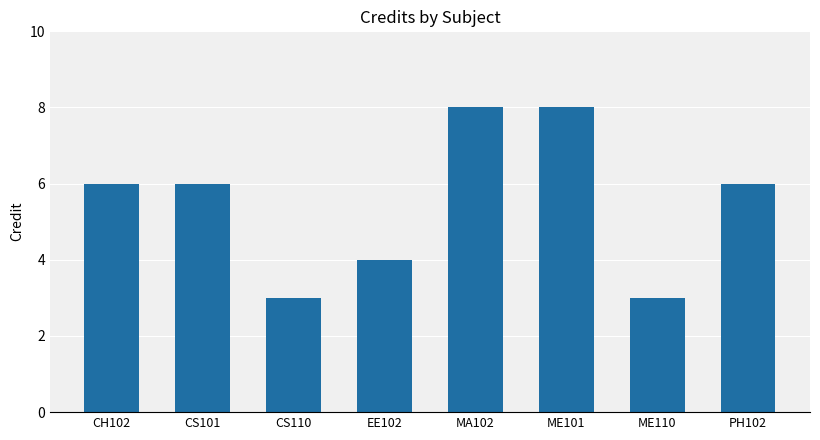

What is the maximum value shown in the chart?

8